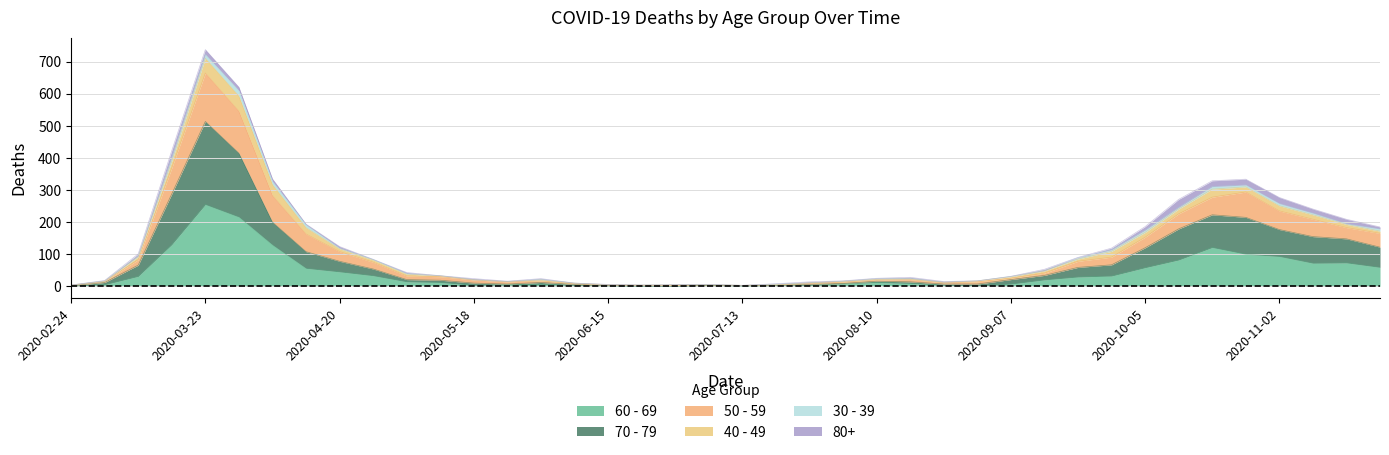

At which category is the sum across all series the highest?

2020-03-23